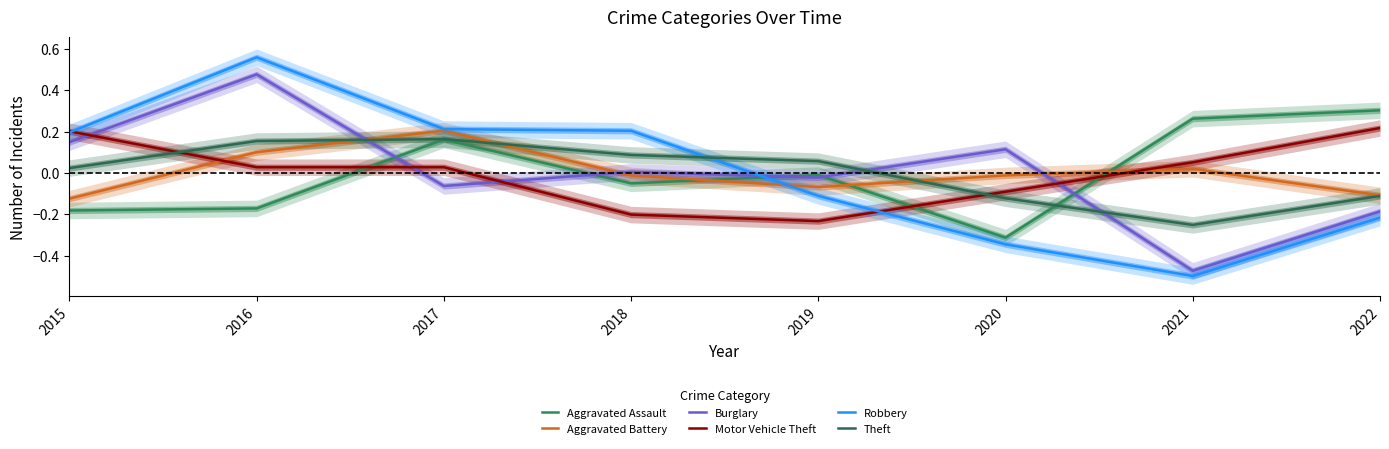

What is the value of the Burglary point at the 7th from the left?

-0.5